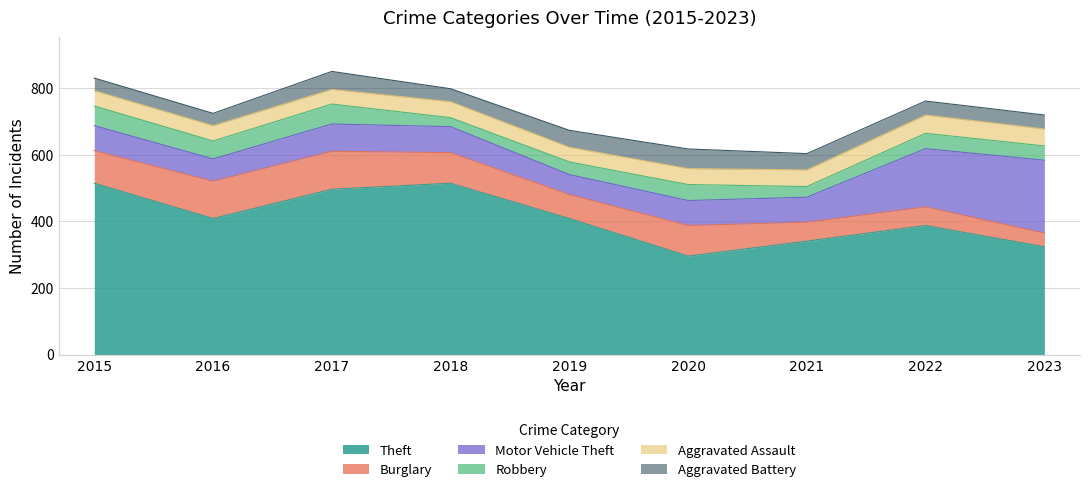

What is the difference between the maximum and second lowest values in the Motor Vehicle Theft series?

152